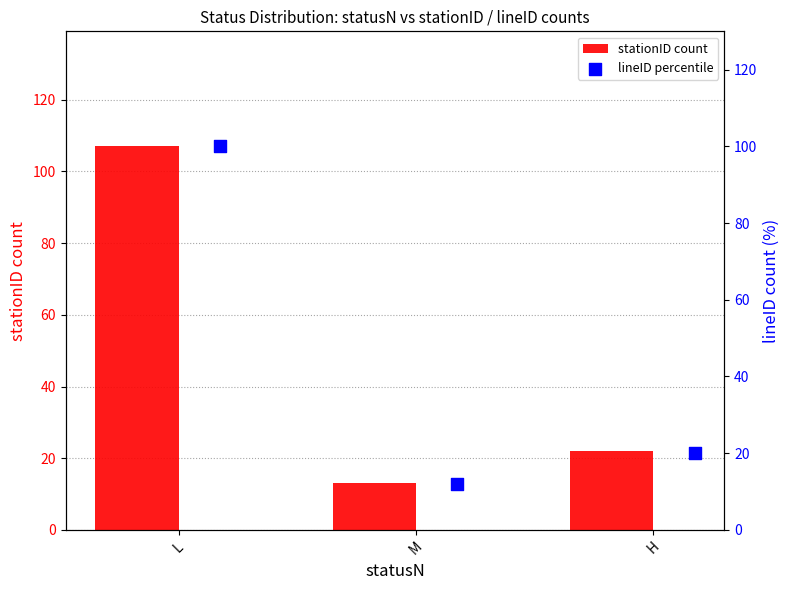

Which series contains the highest Y value?

stationID count